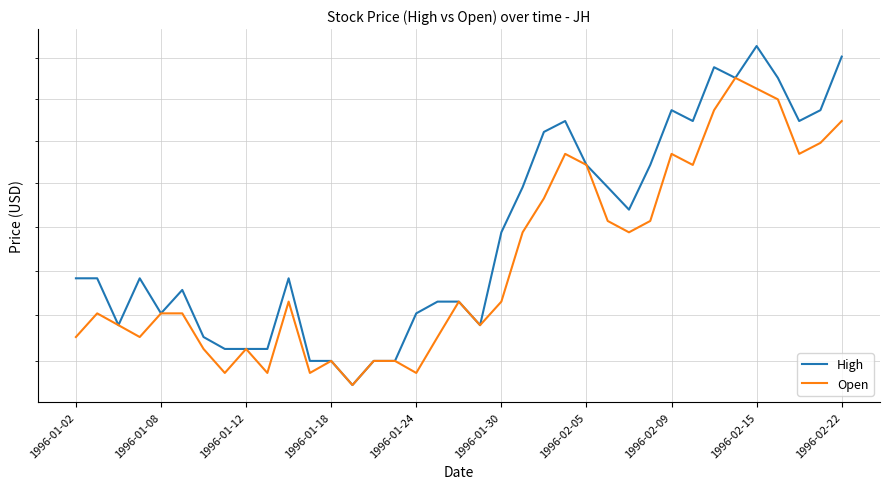

How many distinct data groups are displayed?

2